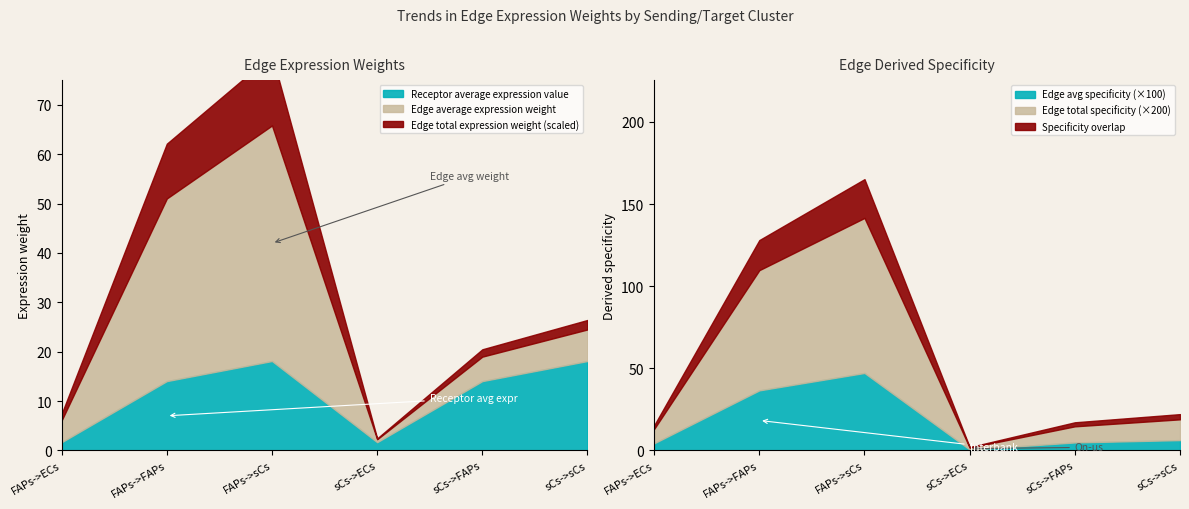

True or false: Edge total expression derived specificity has more than 2 points higher than both neighbors.

False